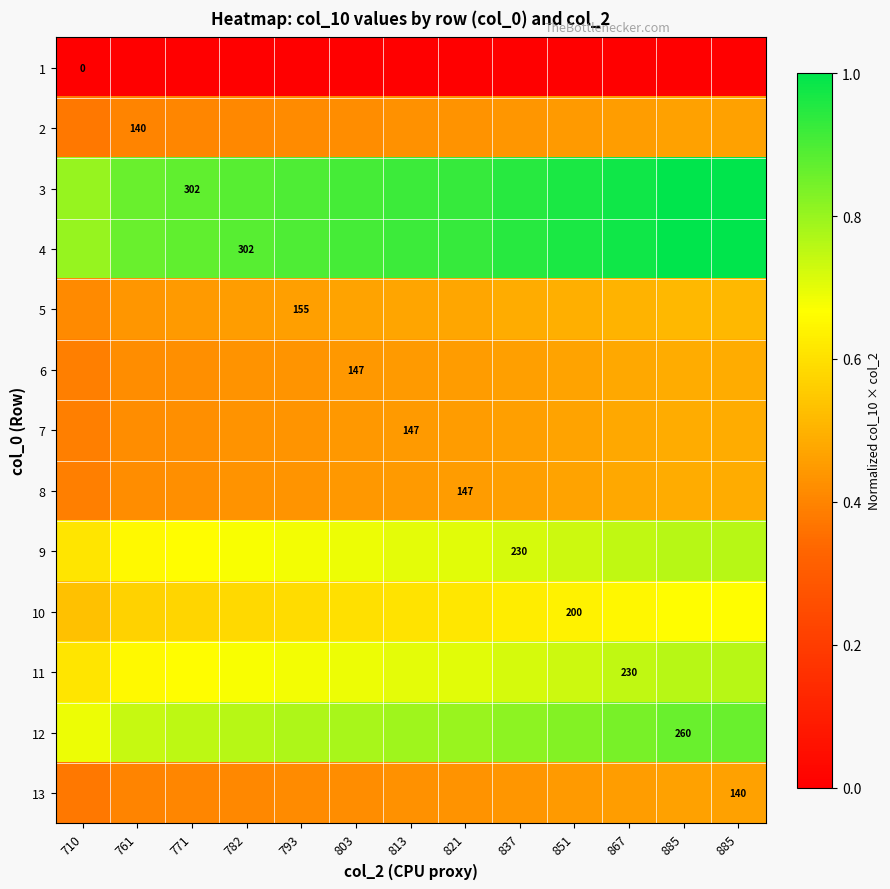

Rank the series at 813 from lowest to highest value.

1, 2, 13, 6, 7, 8, 5, 10, 9, 11, 12, 3, 4